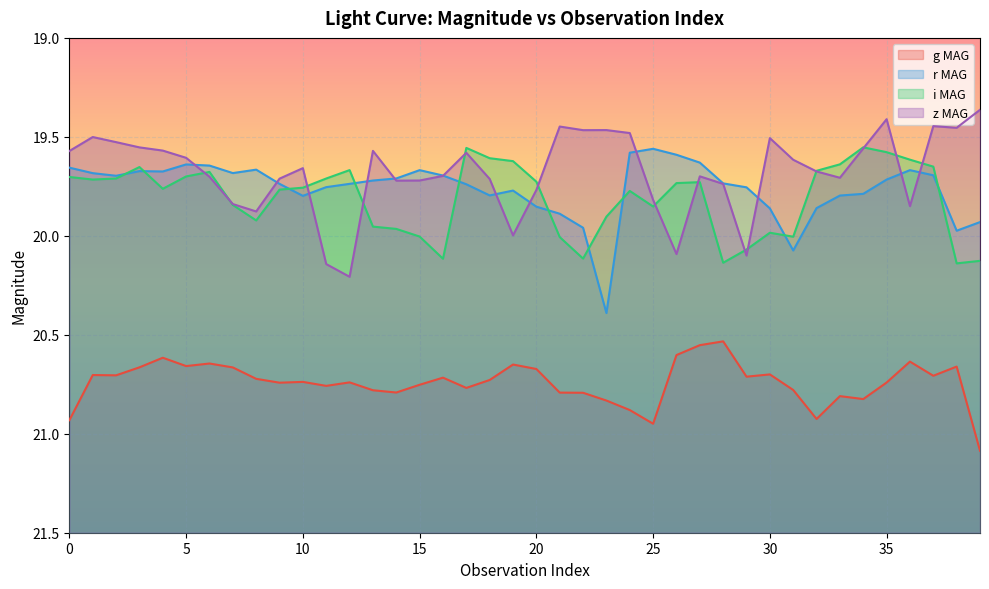

Is it true that z MAG equals 11.3 at 36?

False